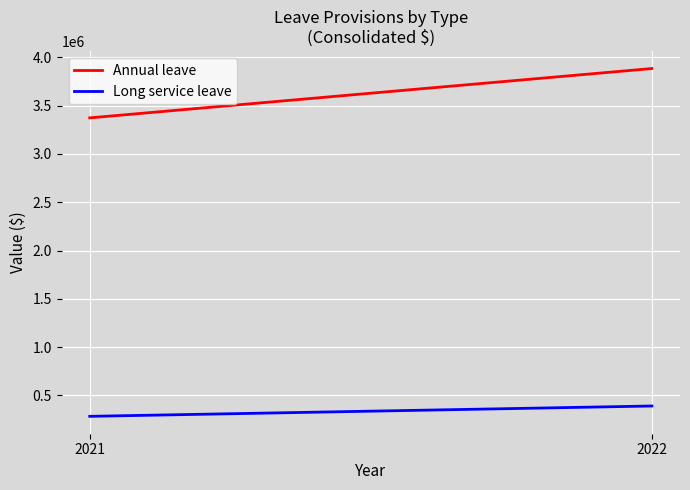

What is the average value of the Long service leave series?

337142